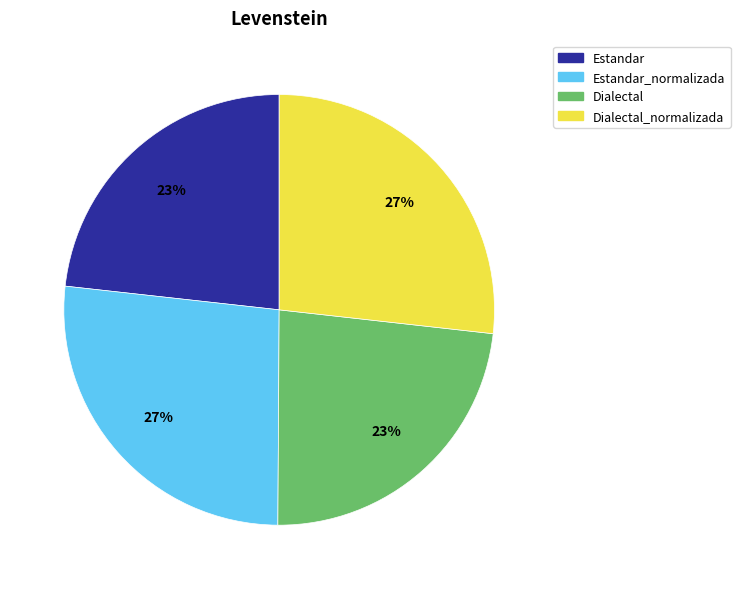

To the nearest percent, what is the difference between the largest and smallest slice percentages?

4%